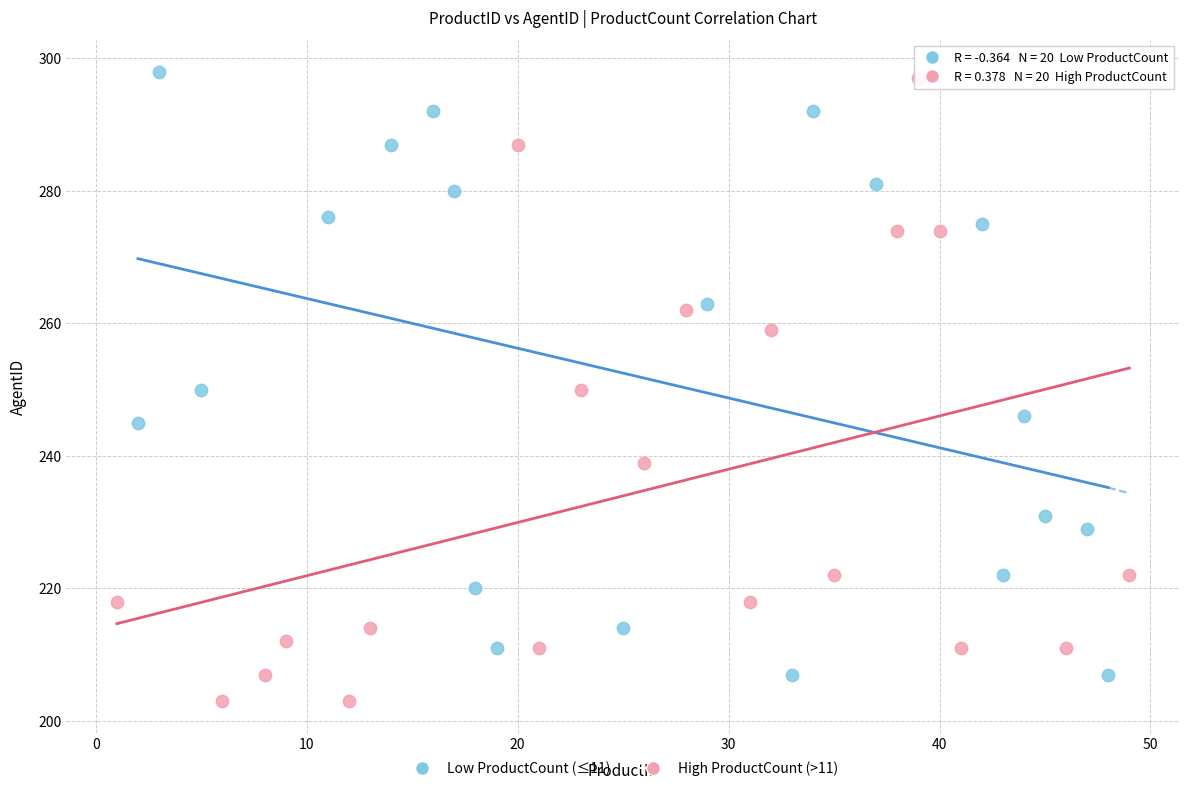

What are all the series names shown in the legend?

Low ProductCount (≤11), High ProductCount (>11)